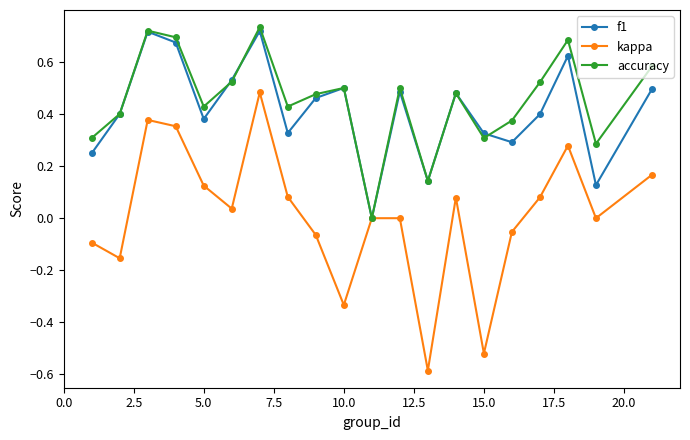

What is the difference between the maximum and second lowest values in the kappa series?

1.0